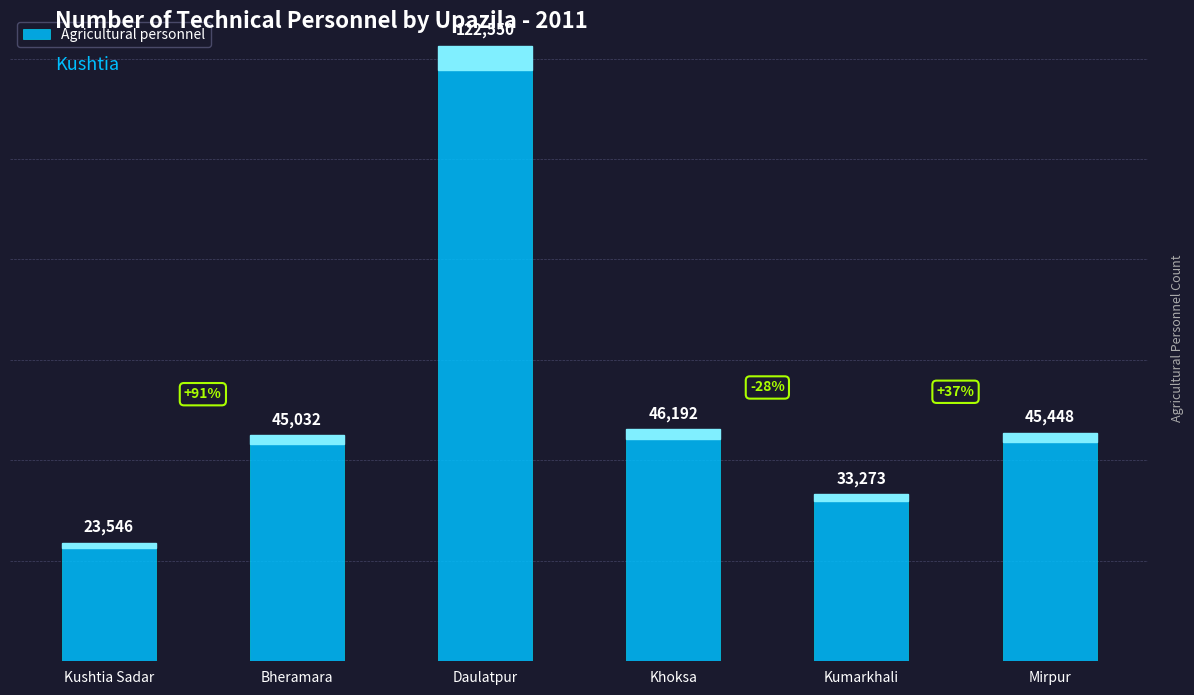

Where is the data nearest to the value 73048?

Khoksa